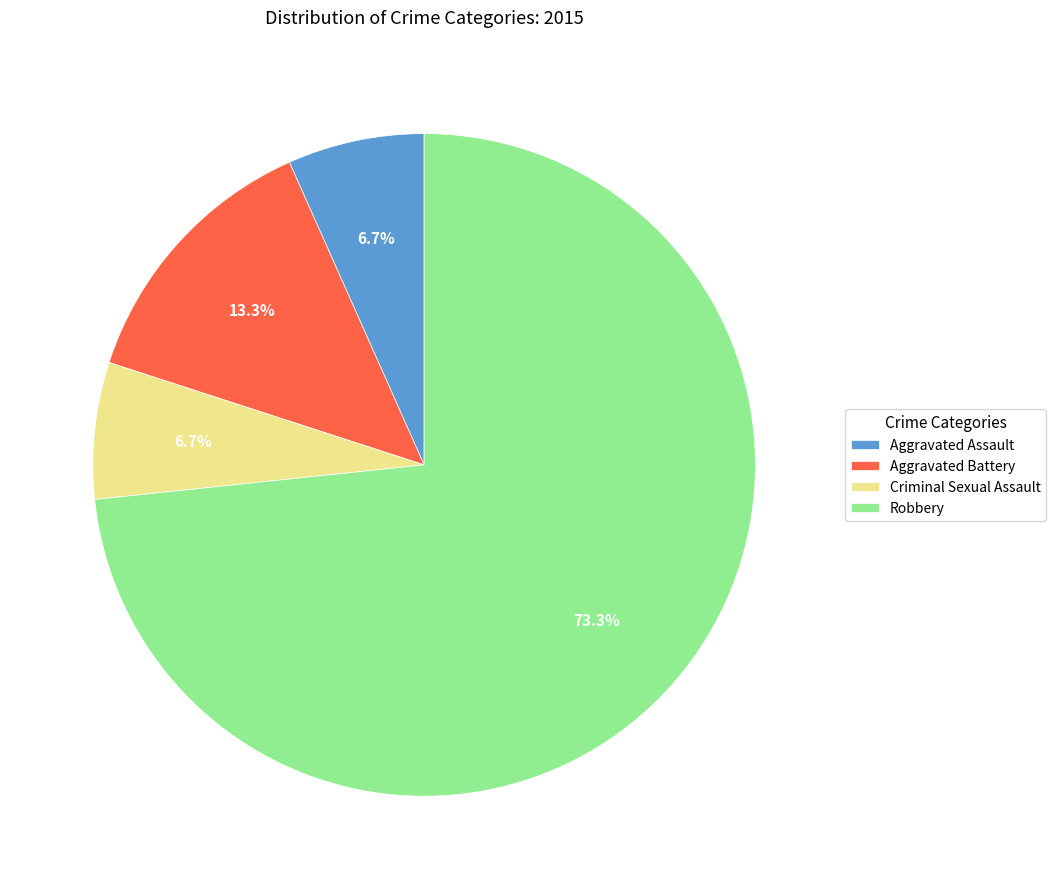

What percentage is the Robbery slice, to the nearest percent?

73%